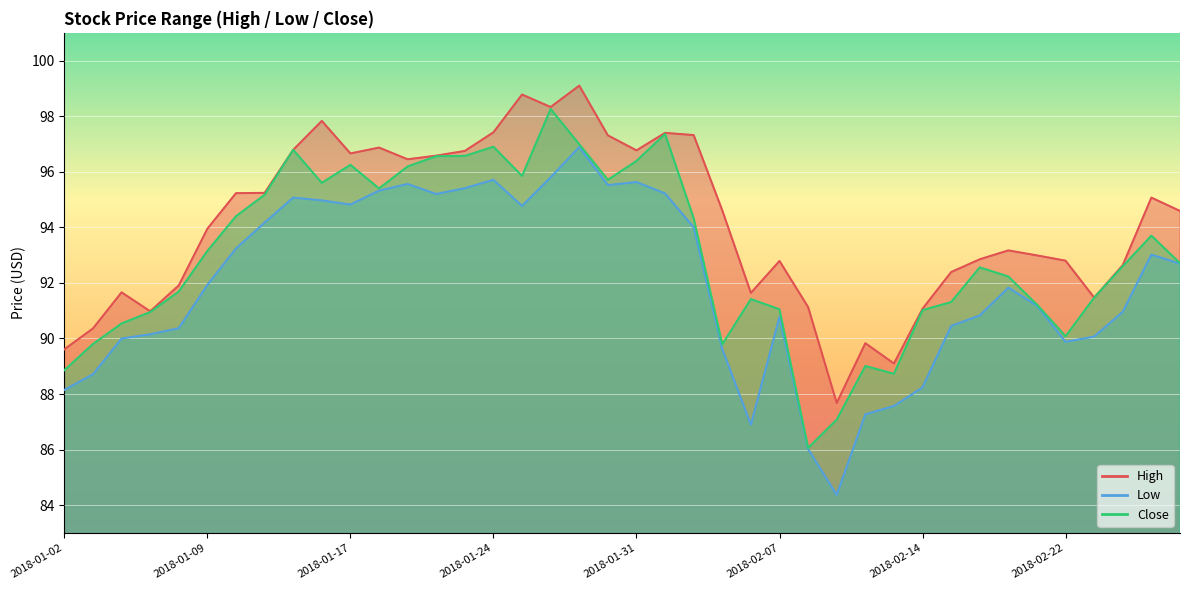

Is it true that Low equals 89.9 at 2018-02-22?

True